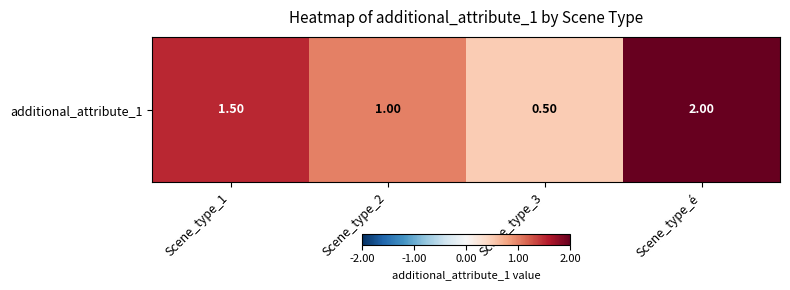

Approximately how many times larger is the value at Scene_type_2 compared to Scene_type_é?

0.5